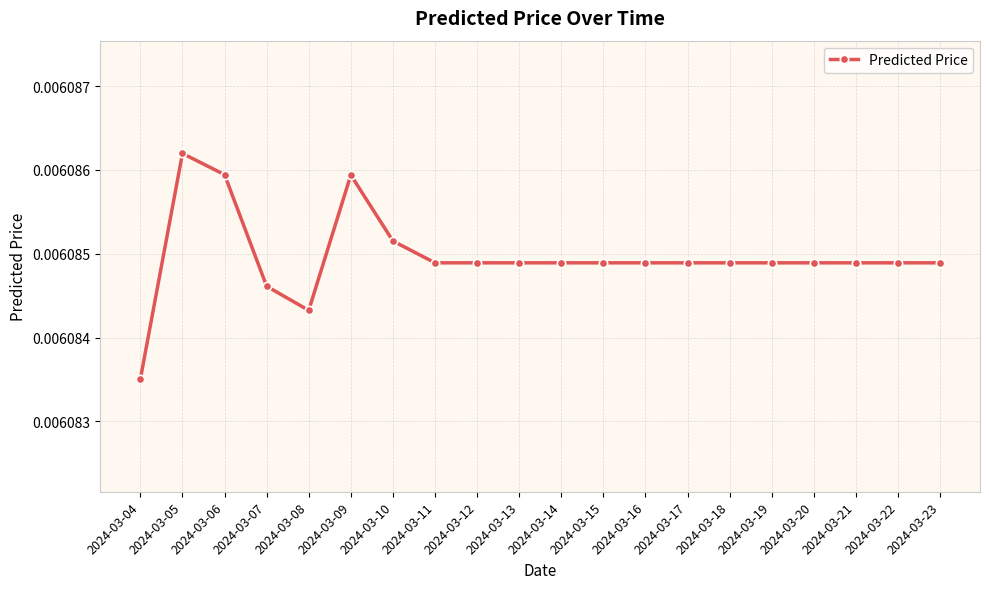

Where is the data nearest to the value 0?

2024-03-04